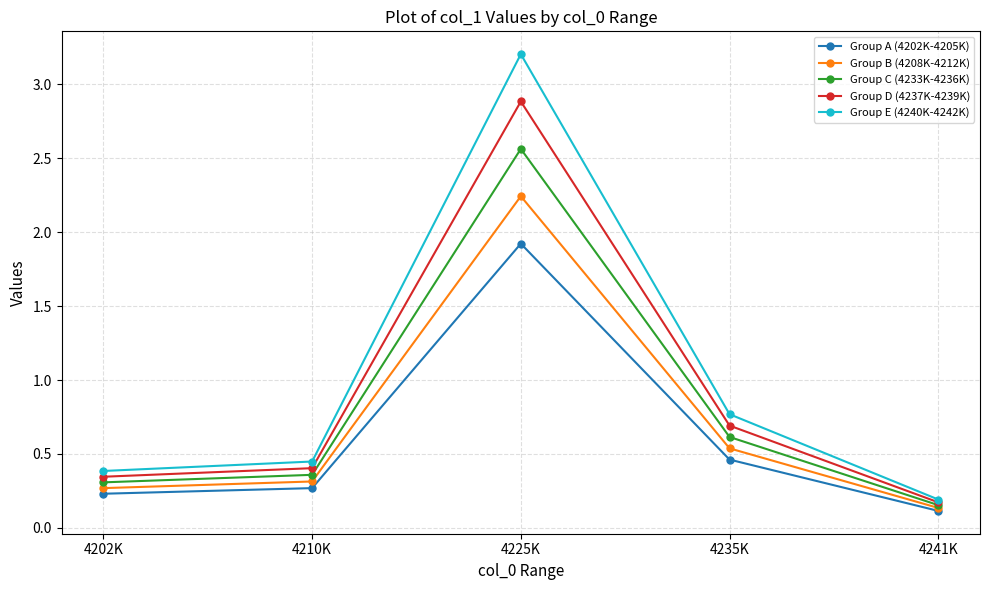

True or false: Group C (4233K-4236K) has a value of 0.5 at 4202K.

False